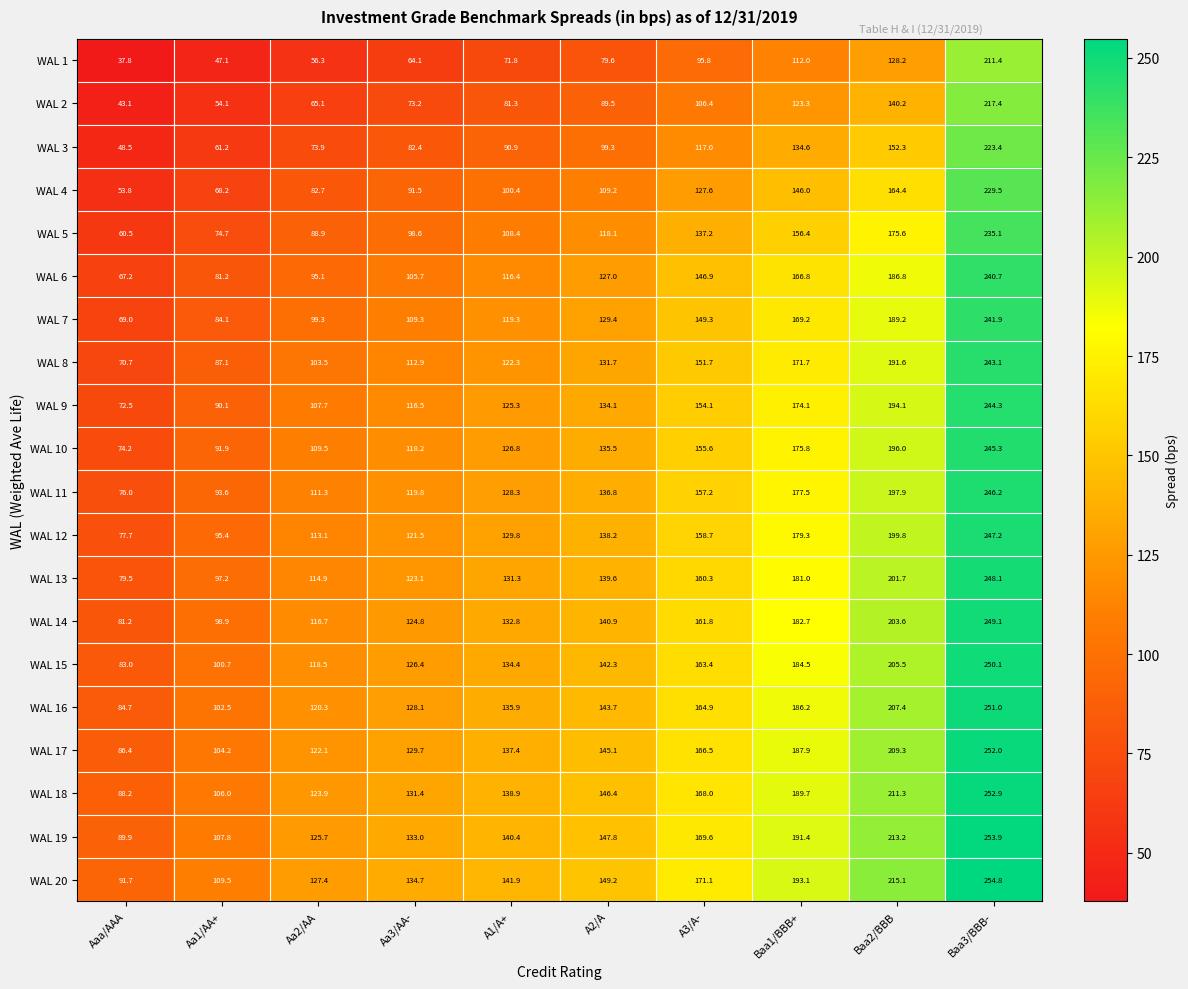

At Aa3/AA-, list the series in order from largest to smallest.

WAL 20, WAL 19, WAL 18, WAL 17, WAL 16, WAL 15, WAL 14, WAL 13, WAL 12, WAL 11, WAL 10, WAL 9, WAL 8, WAL 7, WAL 6, WAL 5, WAL 4, WAL 3, WAL 2, WAL 1